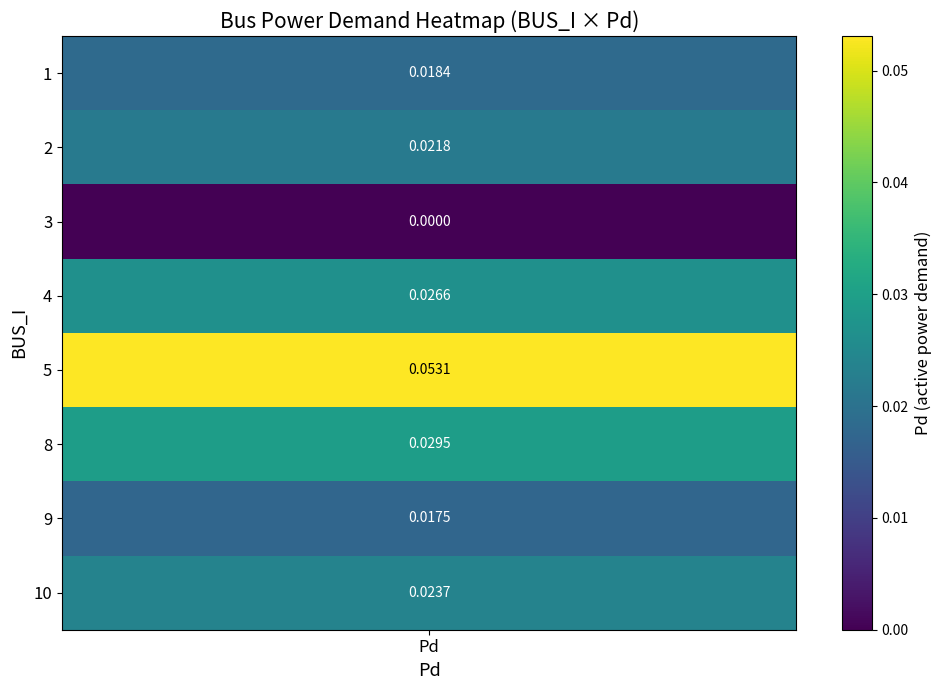

Where is the data nearest to the value 0?

3